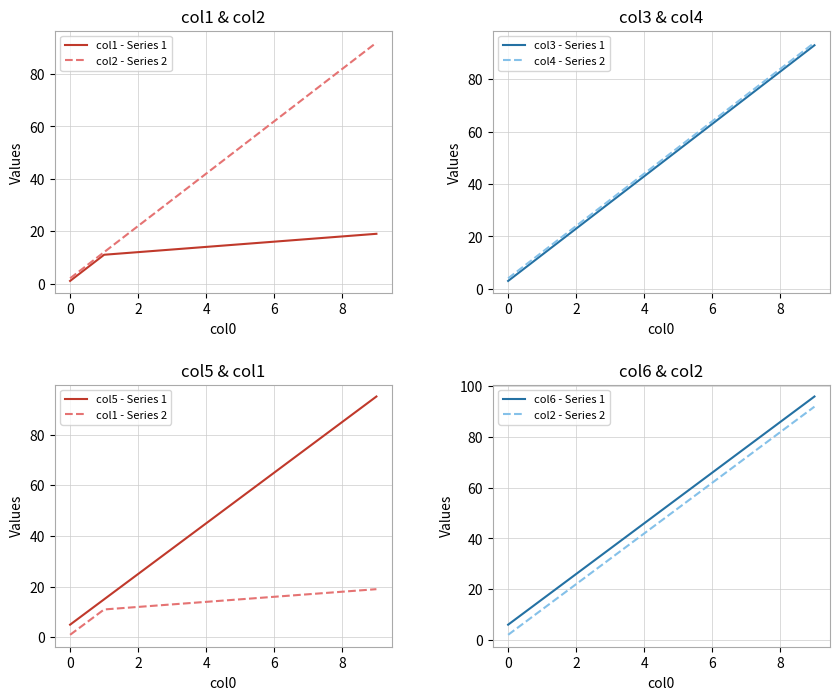

Rank the categories by col3 value from highest to lowest.

9, 8, 7, 6, 5, 4, 3, 2, 1, 0